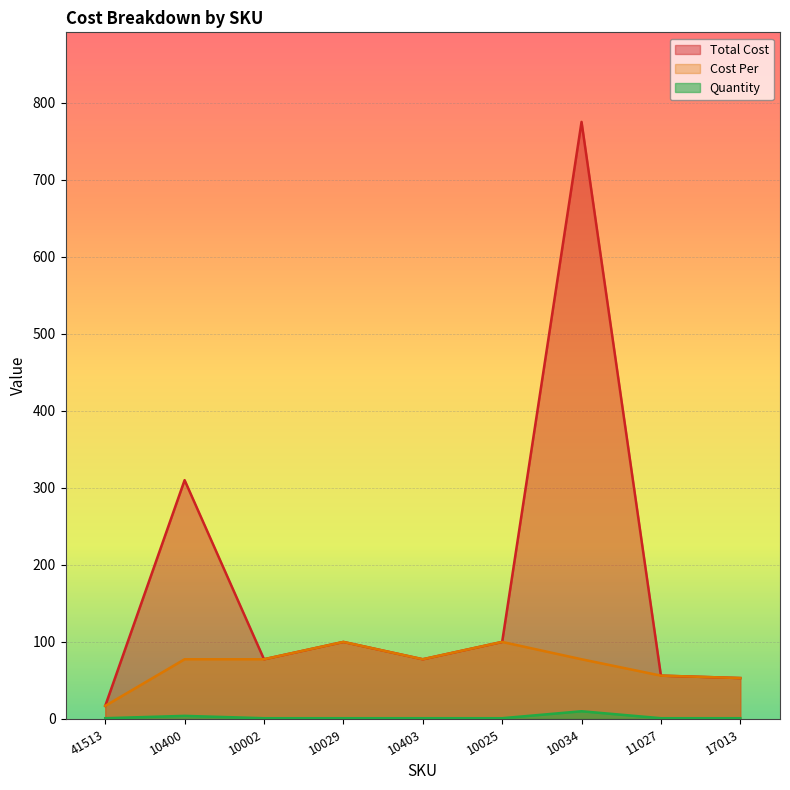

What is the total value across all series at 10034?

862.5